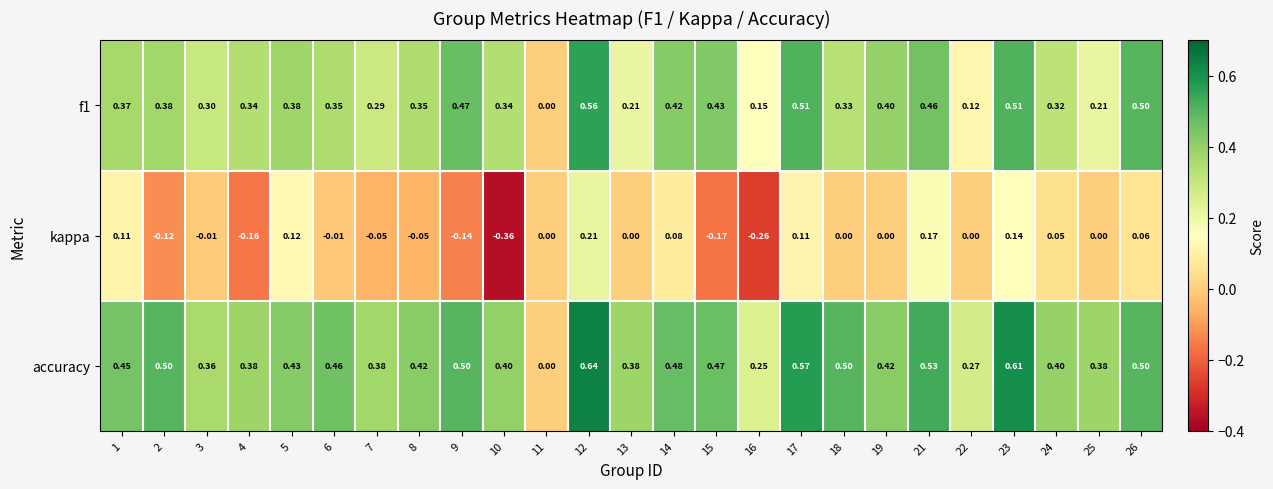

Which series has the largest total across all categories?

accuracy